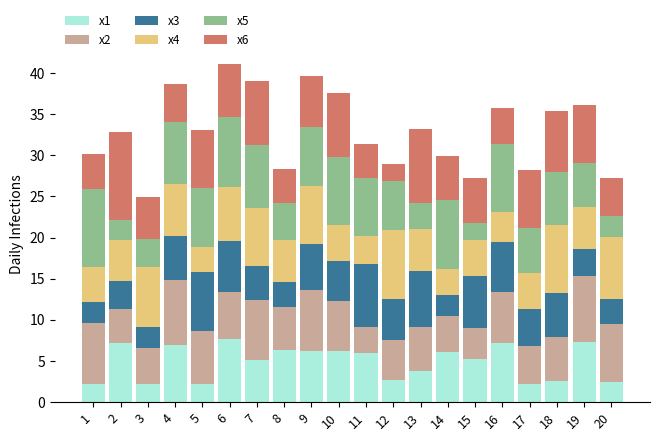

The x1 series shows 0.7 at 18. True or false?

False